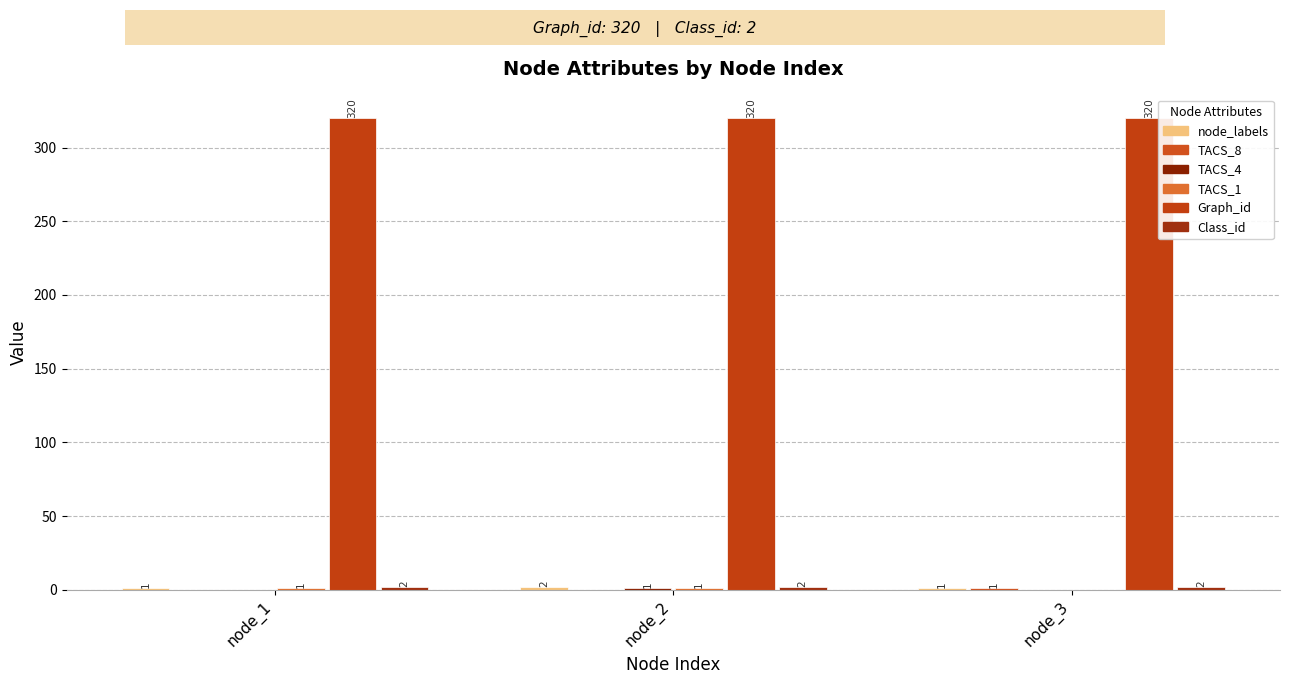

How many groups of bars are there?

3